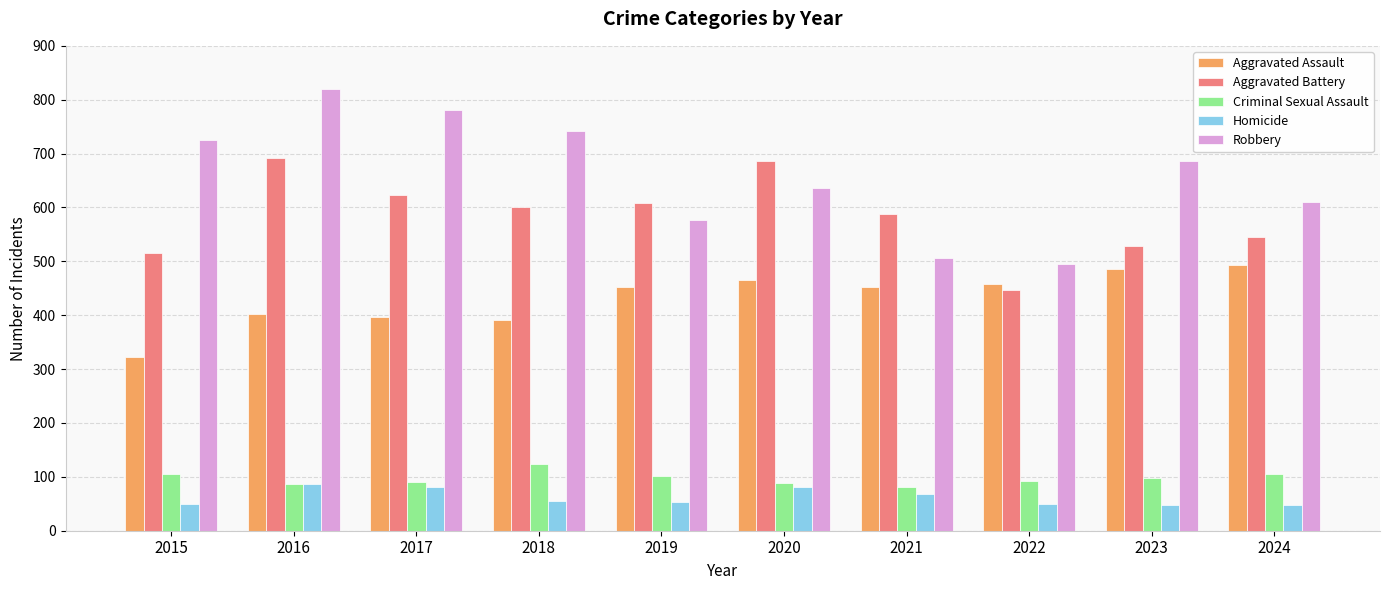

How many groups of bars are there?

10